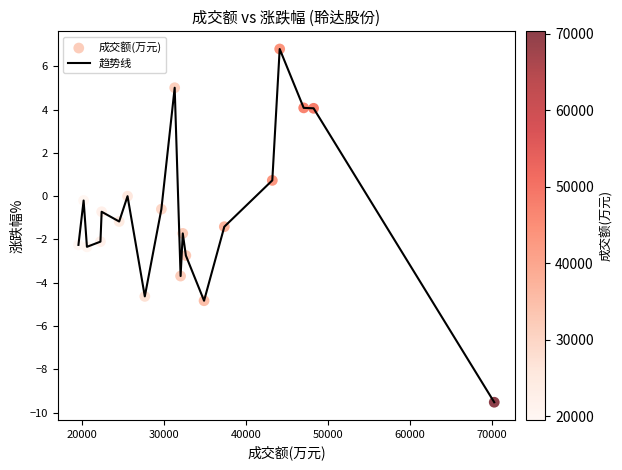

What is the minimum value shown in the chart?

-9.5